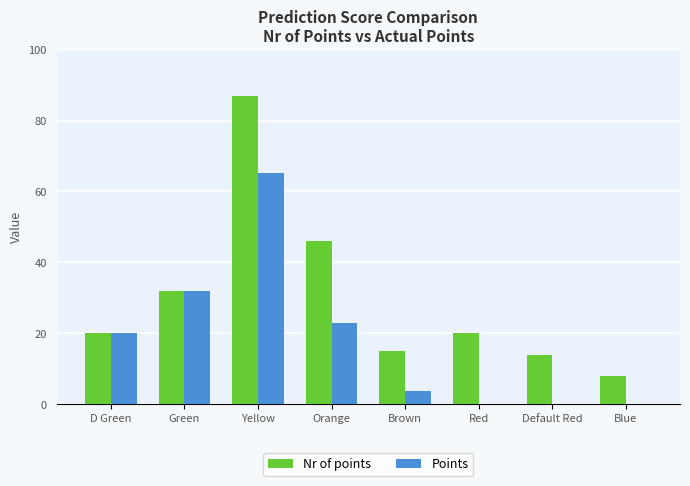

Which series changed the most between Yellow and Orange?

Points